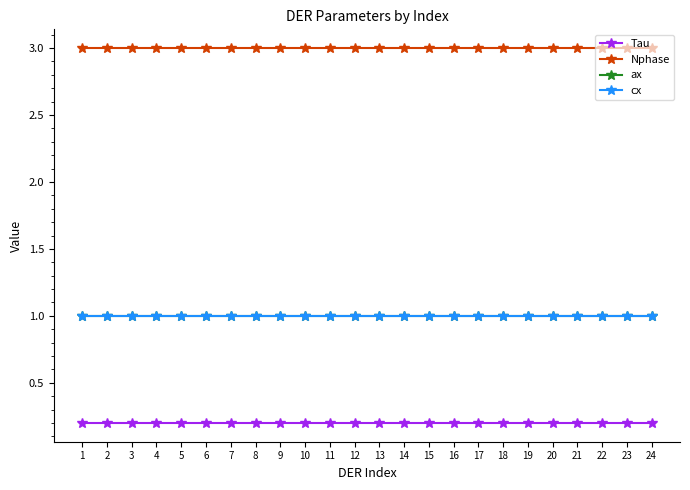

Is this an area chart (filled region under the line)?

No